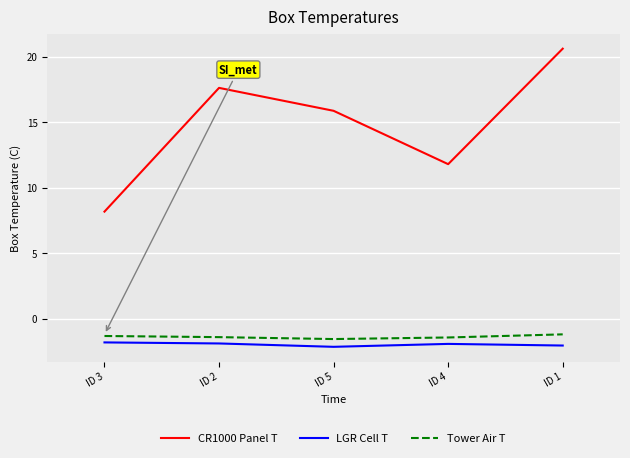

What is the maximum value for LGR Cell T?

-1.8